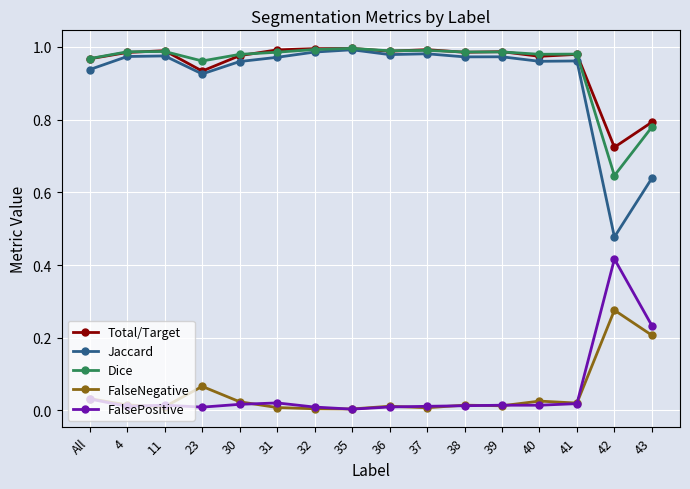

The value of Jaccard at 31 is 1.0. True or false?

True